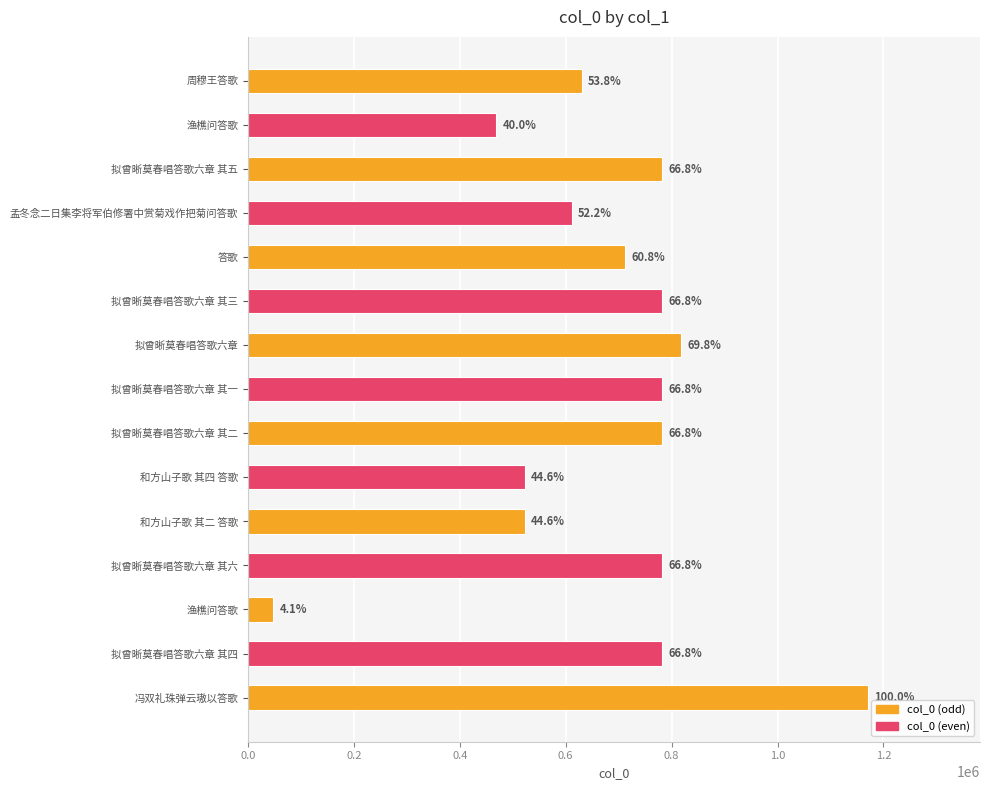

What is the difference between the maximum and minimum values?

1123357